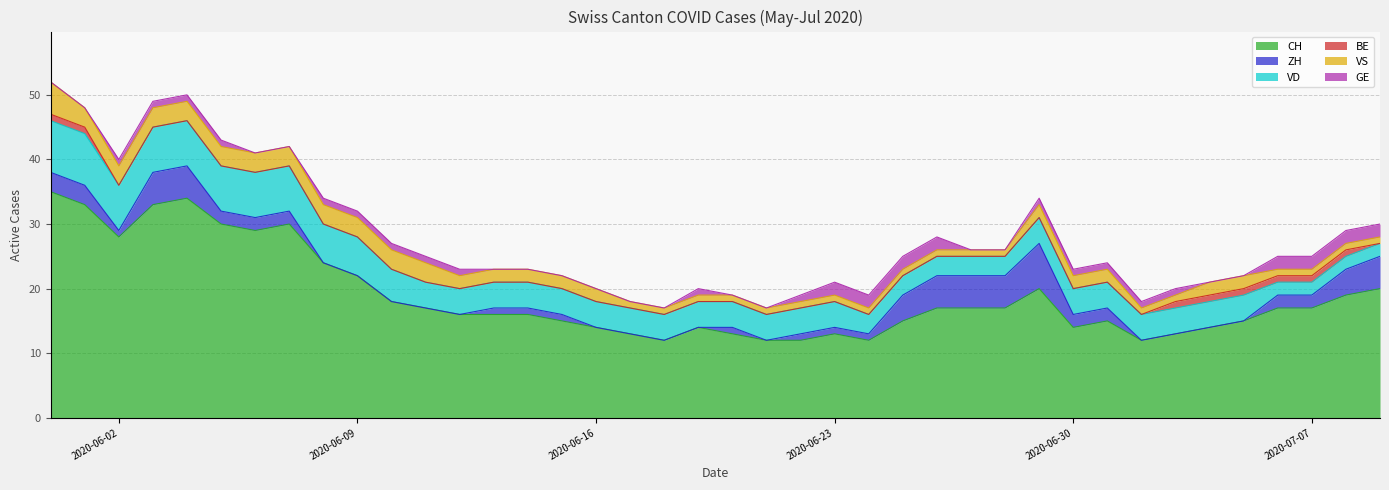

Which category has the highest value in the CH series?

2020-05-31